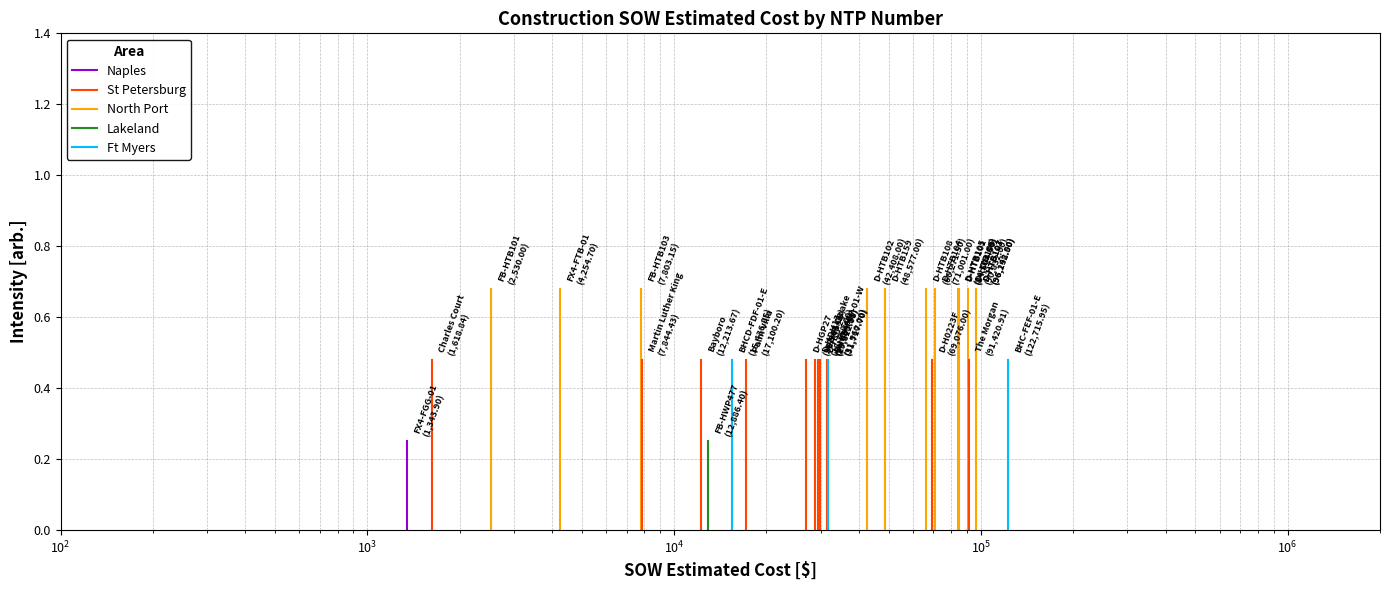

What is the difference between the maximum and minimum values in the North Port series?

0.7